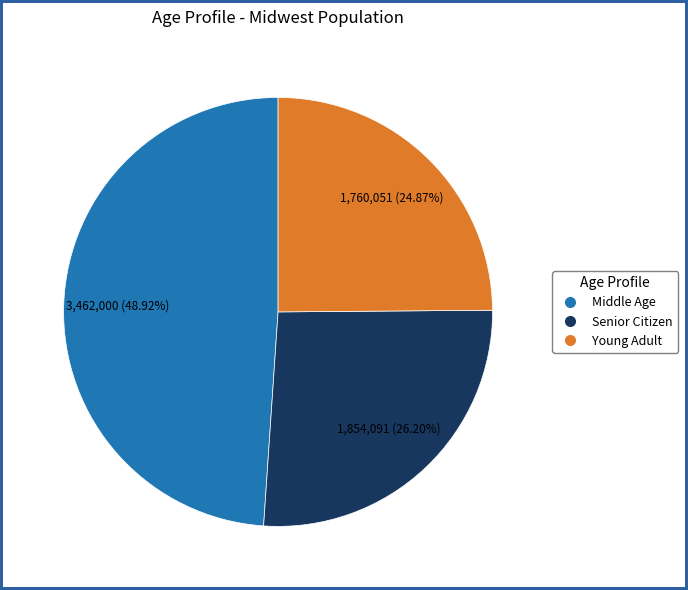

Is it true that Middle Age is 40% of the pie?

False